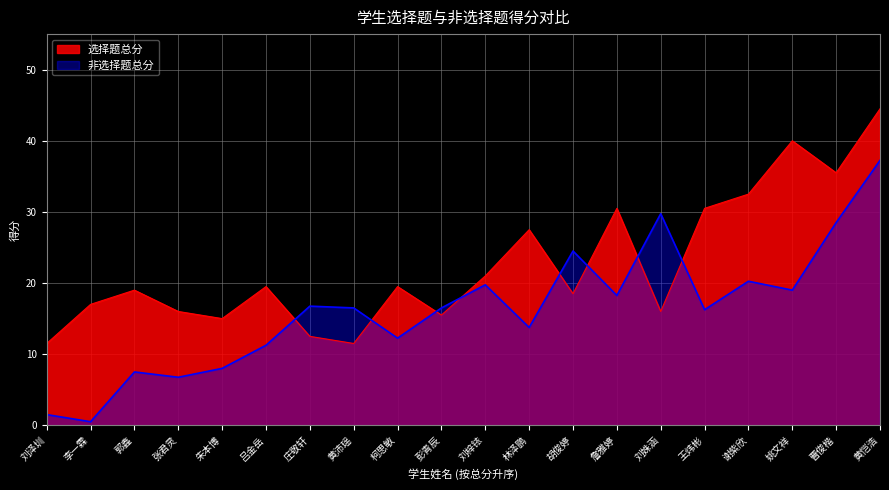

The value of 选择题总分 at 詹雅婷 is 30.5. True or false?

True